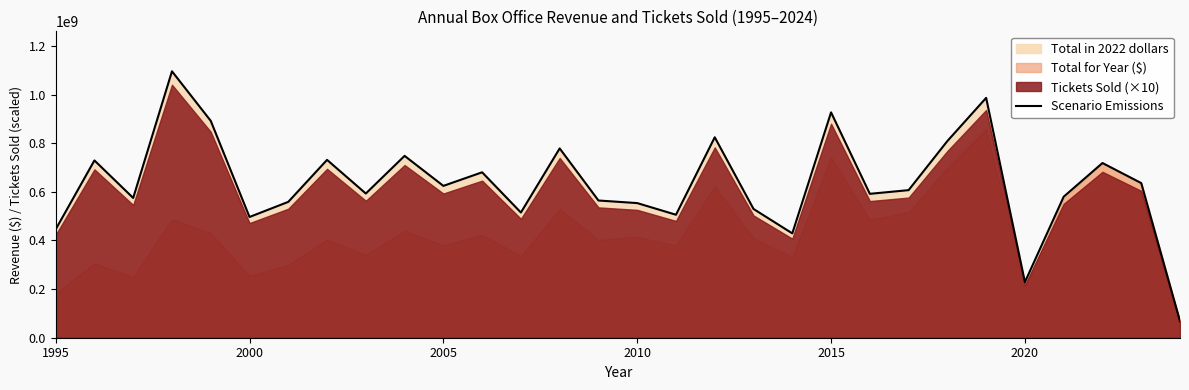

True or false: there are more than 1 points higher than both neighbors.

True